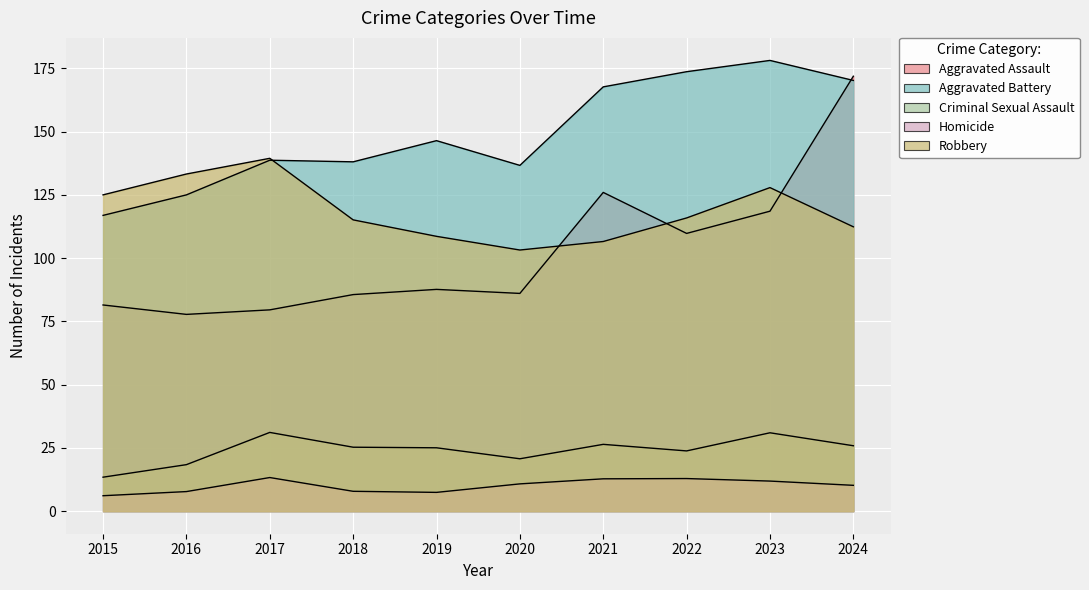

Which series has the largest total across all categories?

Aggravated Battery